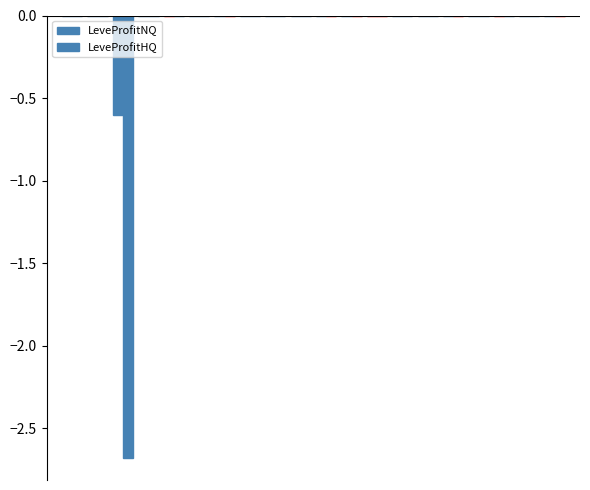

How many distinct data groups are displayed?

2